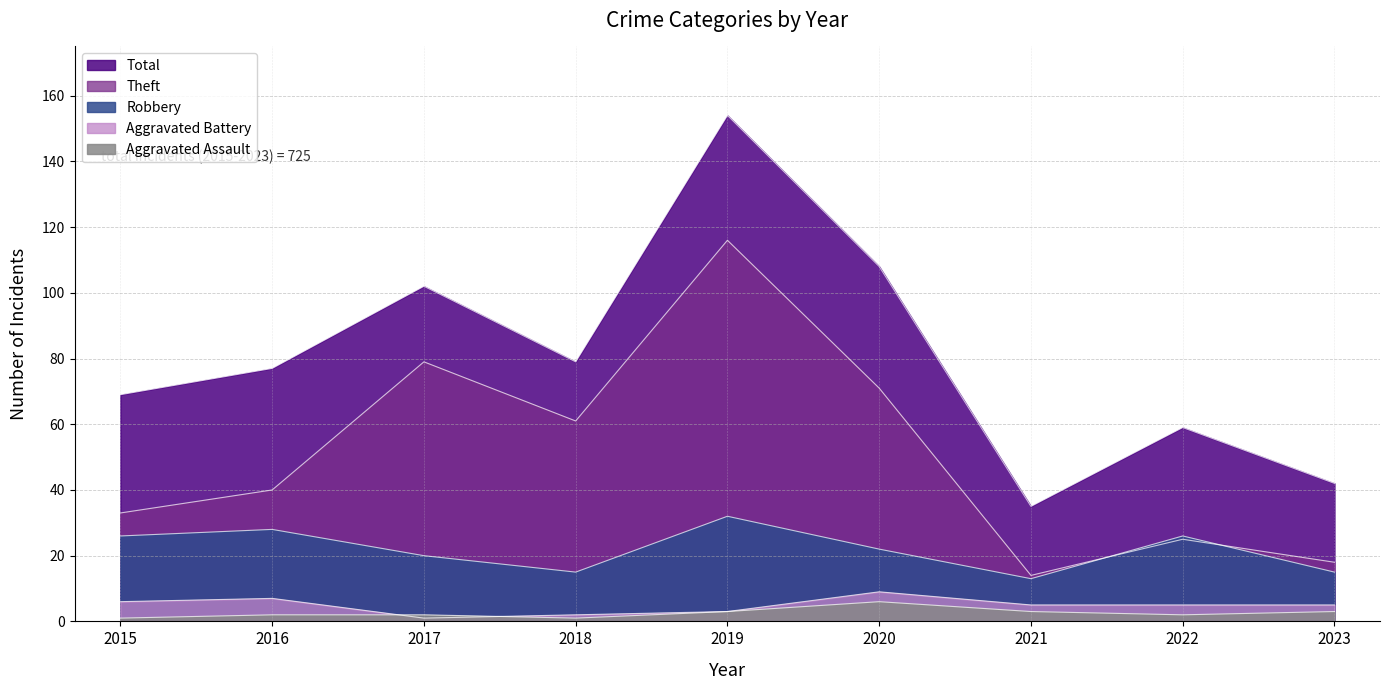

How many categories are shown in the chart?

9